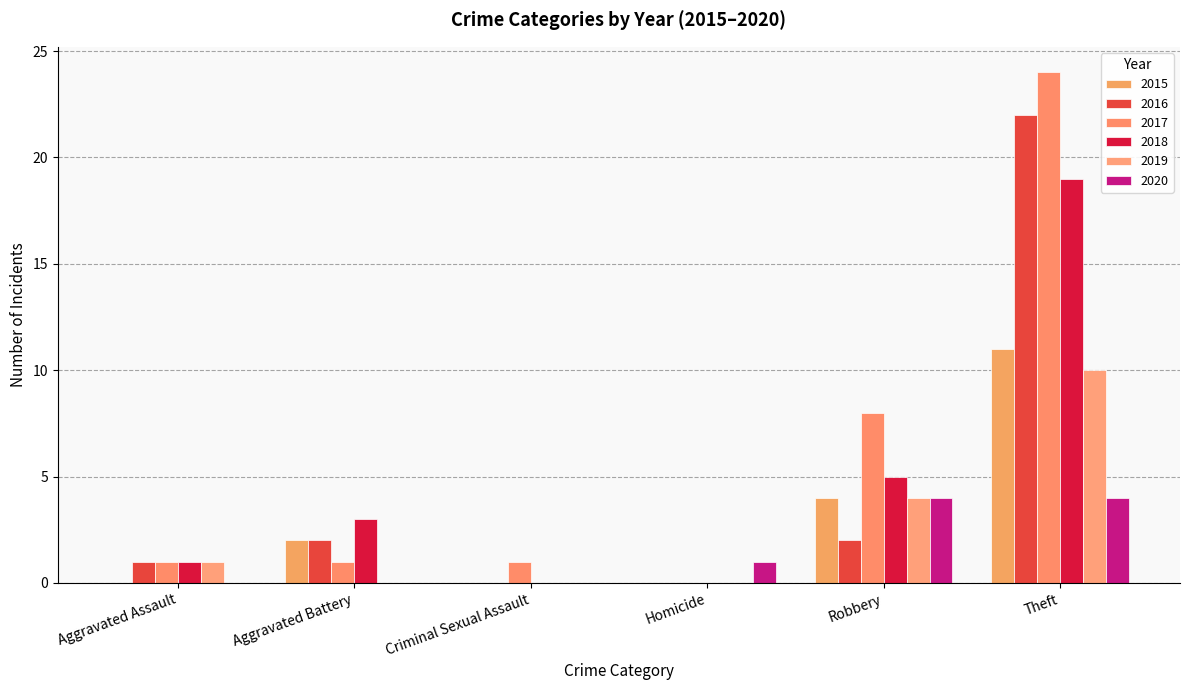

What is the sum of the 2016 values at Homicide and Theft?

22